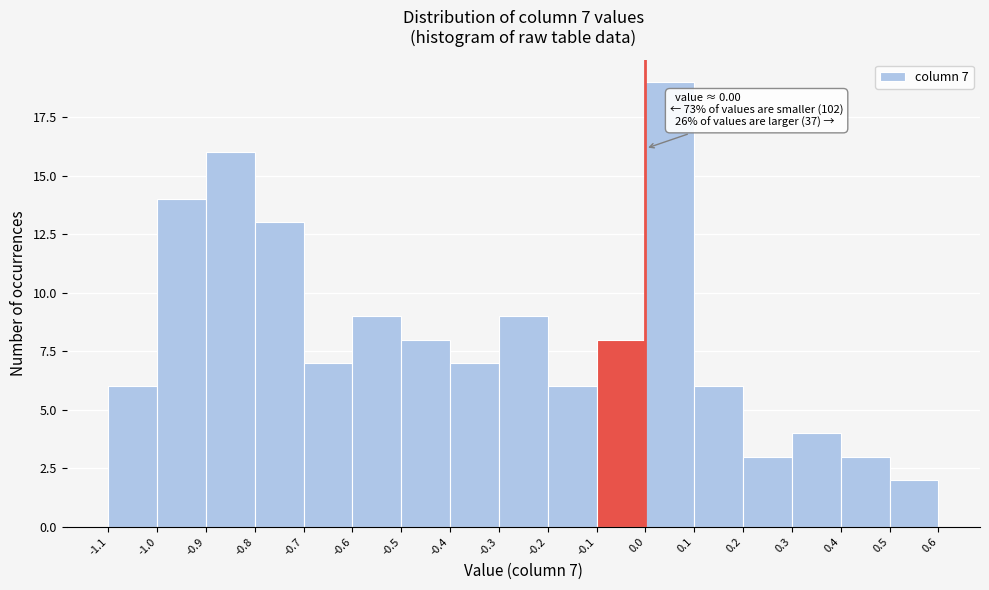

Which range on the x-axis has the tallest bar?

0.0 to 0.1